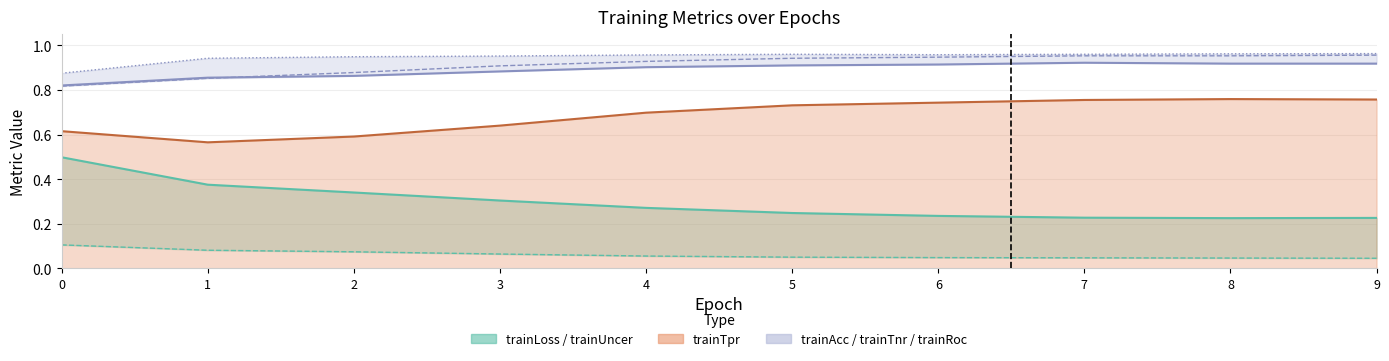

In trainUncer, how many points are lower than both neighbors (excluding endpoints)?

1